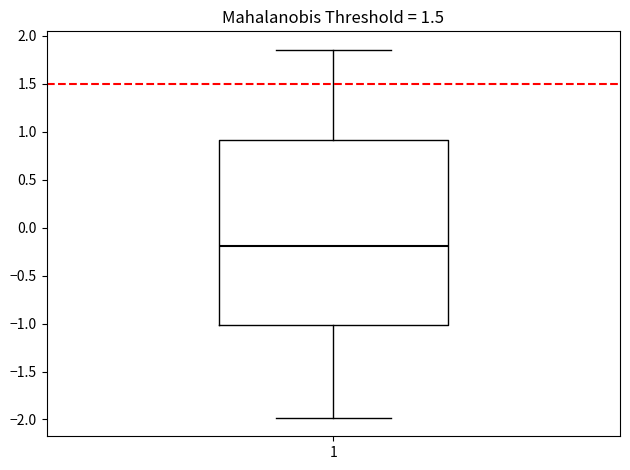

Where is the upper edge of the box at x = 1 on the y-axis? The values are not printed on the chart, so give them approximately, as read against the axis.

0.90